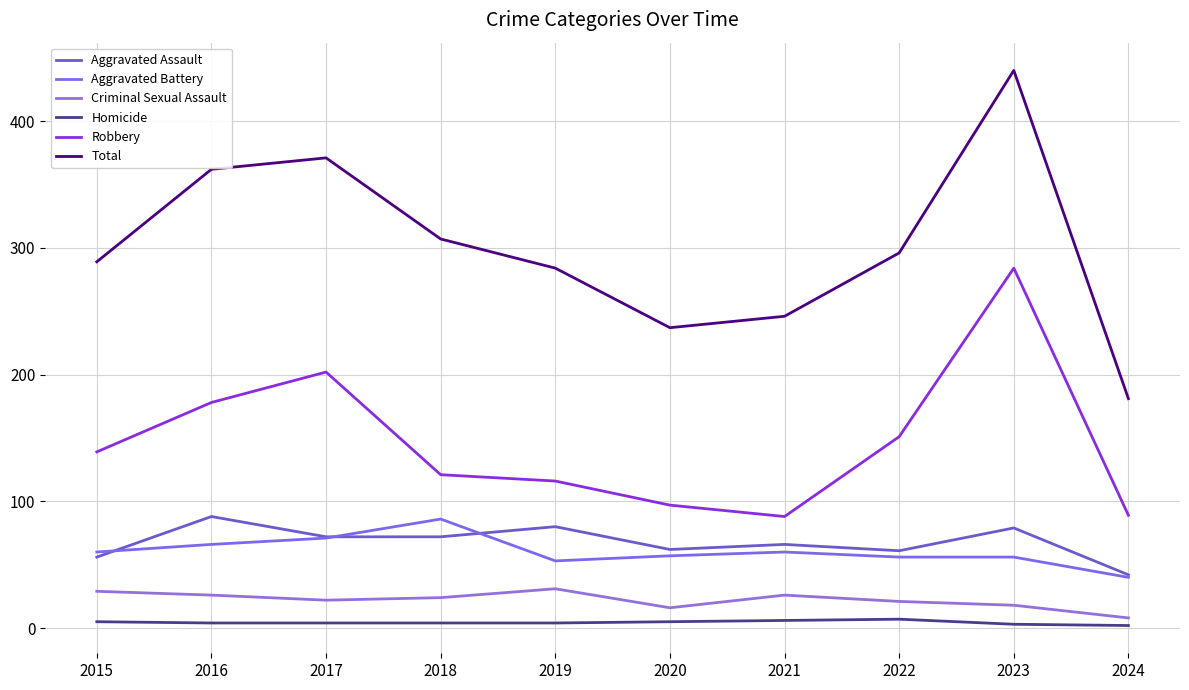

What are all the series names shown in the legend?

Aggravated Assault, Aggravated Battery, Criminal Sexual Assault, Homicide, Robbery, Total